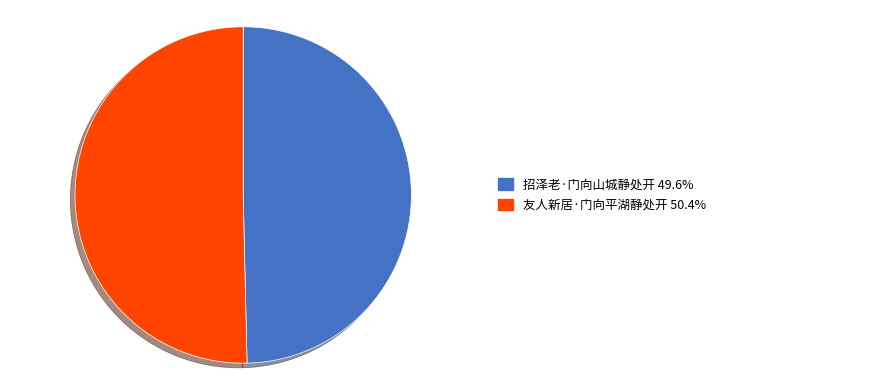

Is there any slice that represents more than half of the pie?

Yes